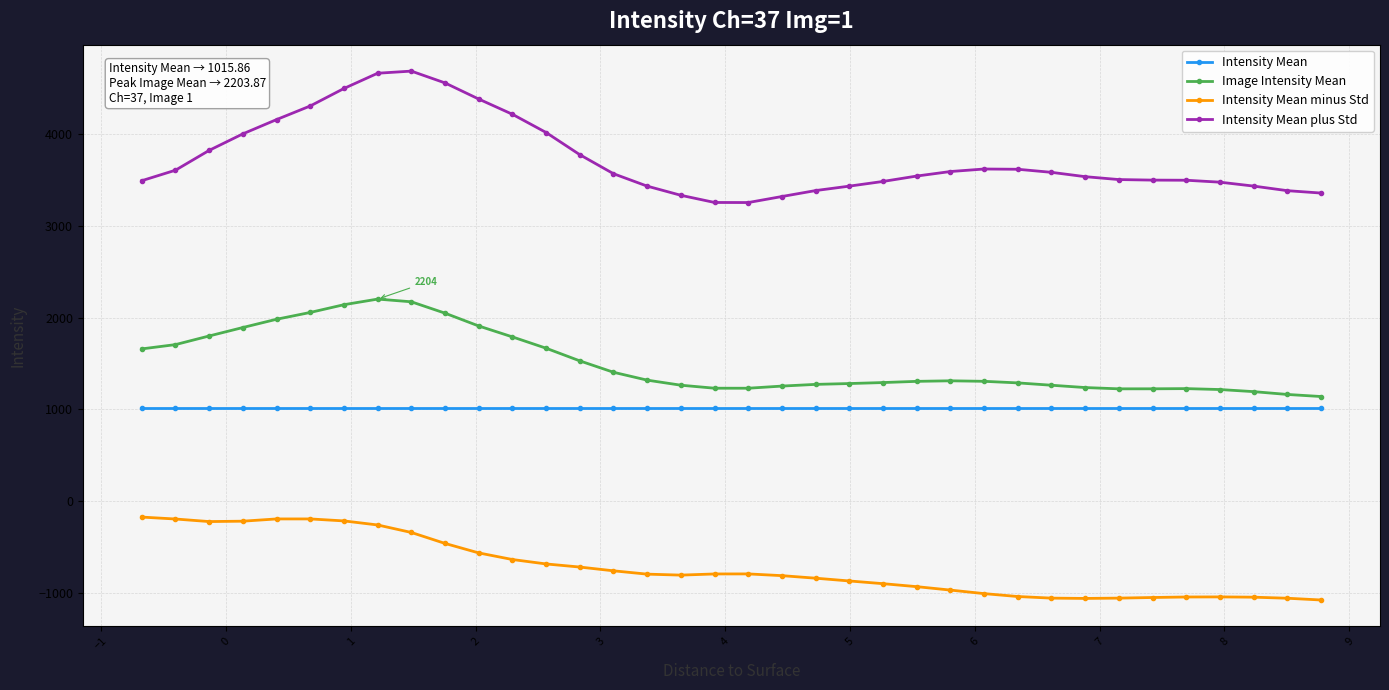

What is the difference between the second highest and second lowest values in the Image Intensity Mean series?

1011.0